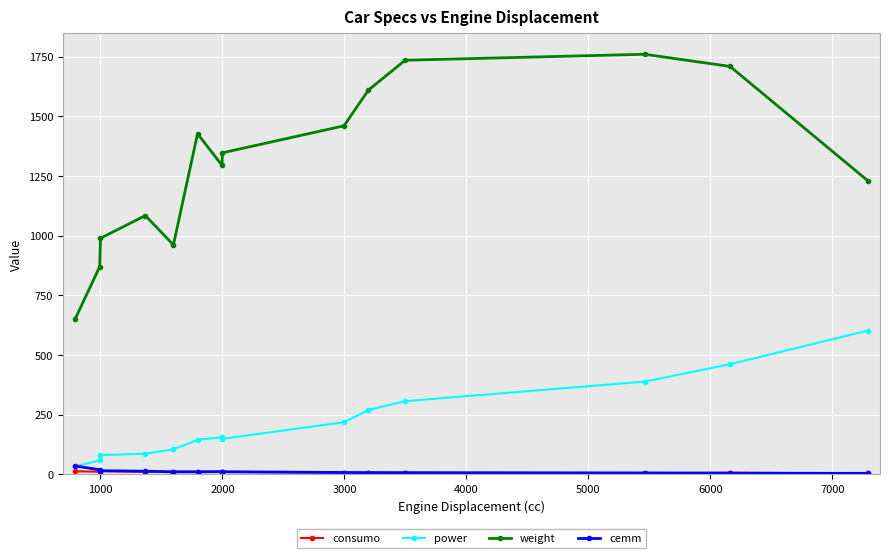

True or false: power and weight intersect in this chart.

False